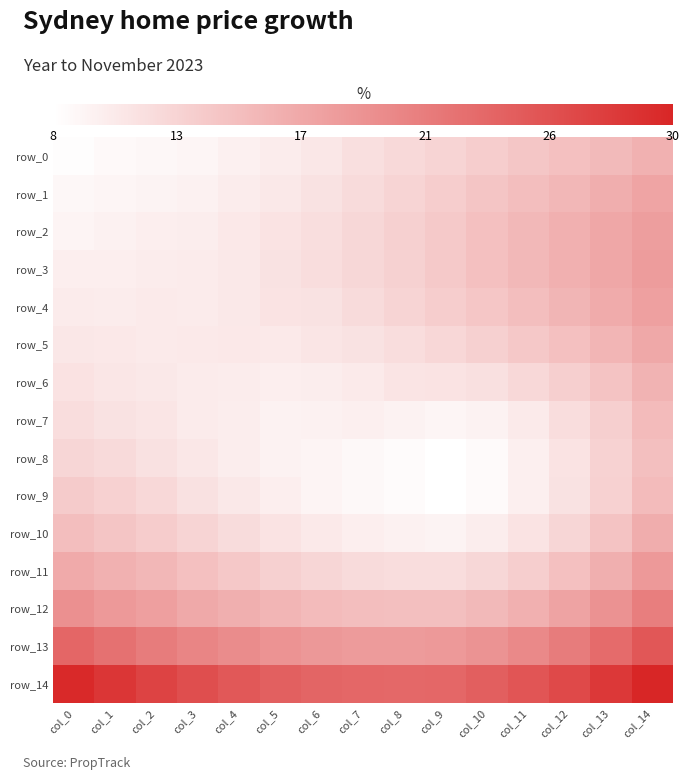

Reading left to right, extract all data points from this chart.

row_0: col_0=0.1	col_1=0.1	col_2=0.1	col_3=0.1	col_4=0.1	col_5=0.1	col_6=0.1	col_7=0.1	col_8=0.1	col_9=0.1	col_10=0.1	col_11=0.1	col_12=0.1	col_13=0.2	col_14=0.2
row_1: col_0=0.1	col_1=0.1	col_2=0.1	col_3=0.1	col_4=0.1	col_5=0.1	col_6=0.1	col_7=0.1	col_8=0.1	col_9=0.1	col_10=0.1	col_11=0.1	col_12=0.2	col_13=0.2	col_14=0.2
row_2: col_0=0.1	col_1=0.1	col_2=0.1	col_3=0.1	col_4=0.1	col_5=0.1	col_6=0.1	col_7=0.1	col_8=0.1	col_9=0.1	col_10=0.1	col_11=0.2	col_12=0.2	col_13=0.2	col_14=0.2
row_3: col_0=0.1	col_1=0.1	col_2=0.1	col_3=0.1	col_4=0.1	col_5=0.1	col_6=0.1	col_7=0.1	col_8=0.1	col_9=0.1	col_10=0.1	col_11=0.2	col_12=0.2	col_13=0.2	col_14=0.2
row_4: col_0=0.1	col_1=0.1	col_2=0.1	col_3=0.1	col_4=0.1	col_5=0.1	col_6=0.1	col_7=0.1	col_8=0.1	col_9=0.1	col_10=0.1	col_11=0.1	col_12=0.2	col_13=0.2	col_14=0.2
row_5: col_0=0.1	col_1=0.1	col_2=0.1	col_3=0.1	col_4=0.1	col_5=0.1	col_6=0.1	col_7=0.1	col_8=0.1	col_9=0.1	col_10=0.1	col_11=0.1	col_12=0.1	col_13=0.2	col_14=0.2
row_6: col_0=0.1	col_1=0.1	col_2=0.1	col_3=0.1	col_4=0.1	col_5=0.1	col_6=0.1	col_7=0.1	col_8=0.1	col_9=0.1	col_10=0.1	col_11=0.1	col_12=0.1	col_13=0.1	col_14=0.2
row_7: col_0=0.1	col_1=0.1	col_2=0.1	col_3=0.1	col_4=0.1	col_5=0.1	col_6=0.1	col_7=0.1	col_8=0.1	col_9=0.1	col_10=0.1	col_11=0.1	col_12=0.1	col_13=0.1	col_14=0.2
row_8: col_0=0.1	col_1=0.1	col_2=0.1	col_3=0.1	col_4=0.1	col_5=0.1	col_6=0.1	col_7=0.1	col_8=0.1	col_9=0.1	col_10=0.1	col_11=0.1	col_12=0.1	col_13=0.1	col_14=0.1
row_9: col_0=0.1	col_1=0.1	col_2=0.1	col_3=0.1	col_4=0.1	col_5=0.1	col_6=0.1	col_7=0.1	col_8=0.1	col_9=0.1	col_10=0.1	col_11=0.1	col_12=0.1	col_13=0.1	col_14=0.2
row_10: col_0=0.1	col_1=0.1	col_2=0.1	col_3=0.1	col_4=0.1	col_5=0.1	col_6=0.1	col_7=0.1	col_8=0.1	col_9=0.1	col_10=0.1	col_11=0.1	col_12=0.1	col_13=0.1	col_14=0.2
row_11: col_0=0.2	col_1=0.2	col_2=0.2	col_3=0.1	col_4=0.1	col_5=0.1	col_6=0.1	col_7=0.1	col_8=0.1	col_9=0.1	col_10=0.1	col_11=0.1	col_12=0.1	col_13=0.2	col_14=0.2
row_12: col_0=0.2	col_1=0.2	col_2=0.2	col_3=0.2	col_4=0.2	col_5=0.2	col_6=0.2	col_7=0.1	col_8=0.1	col_9=0.1	col_10=0.2	col_11=0.2	col_12=0.2	col_13=0.2	col_14=0.2
row_13: col_0=0.2	col_1=0.2	col_2=0.2	col_3=0.2	col_4=0.2	col_5=0.2	col_6=0.2	col_7=0.2	col_8=0.2	col_9=0.2	col_10=0.2	col_11=0.2	col_12=0.2	col_13=0.2	col_14=0.2
row_14: col_0=0.3	col_1=0.3	col_2=0.3	col_3=0.3	col_4=0.2	col_5=0.2	col_6=0.2	col_7=0.2	col_8=0.2	col_9=0.2	col_10=0.2	col_11=0.3	col_12=0.3	col_13=0.3	col_14=0.3